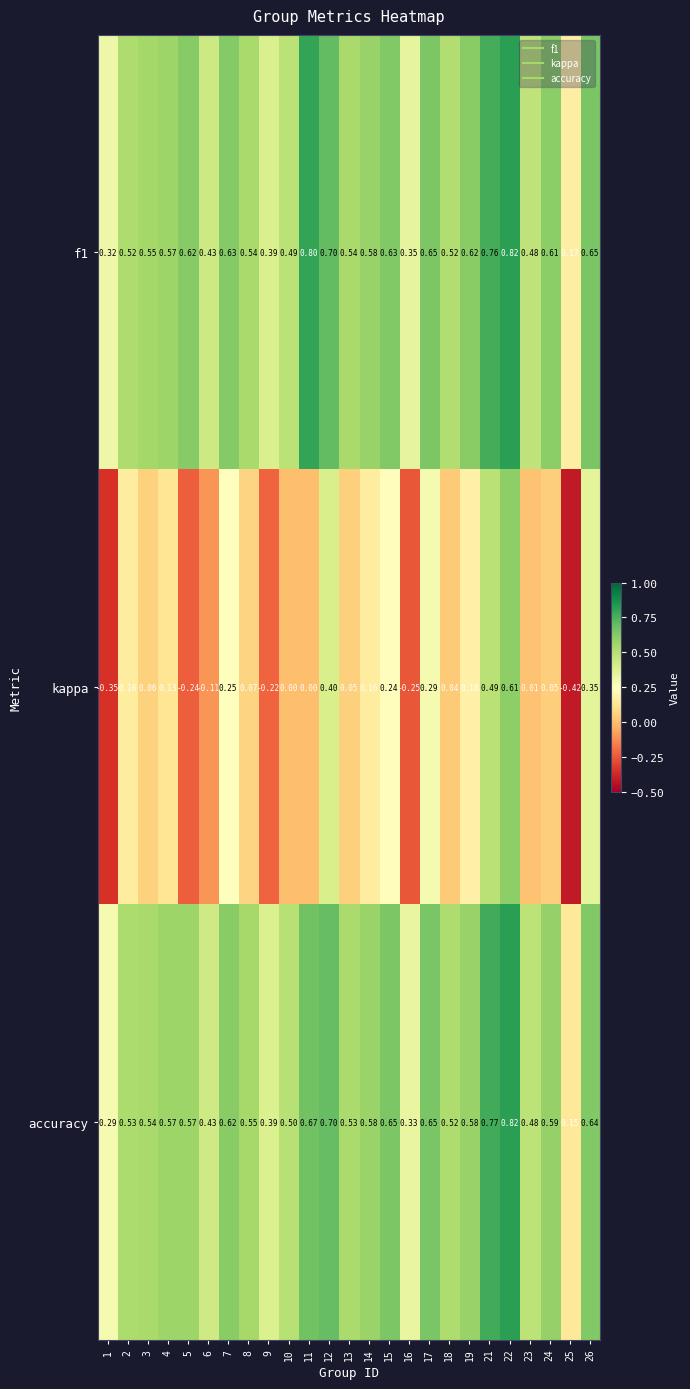

Is the value of kappa at 22 greater than the value of accuracy at 7?

No